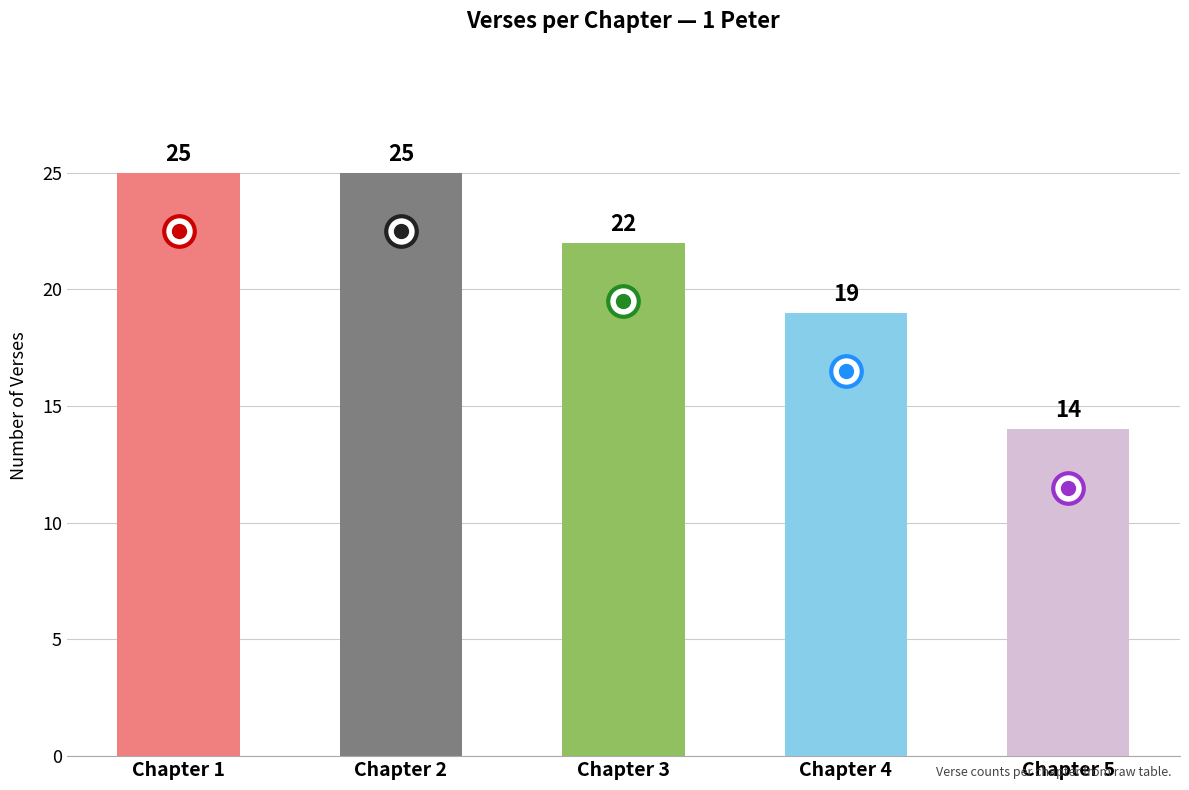

The chart shows a value of 25 at Chapter 2. True or false?

True